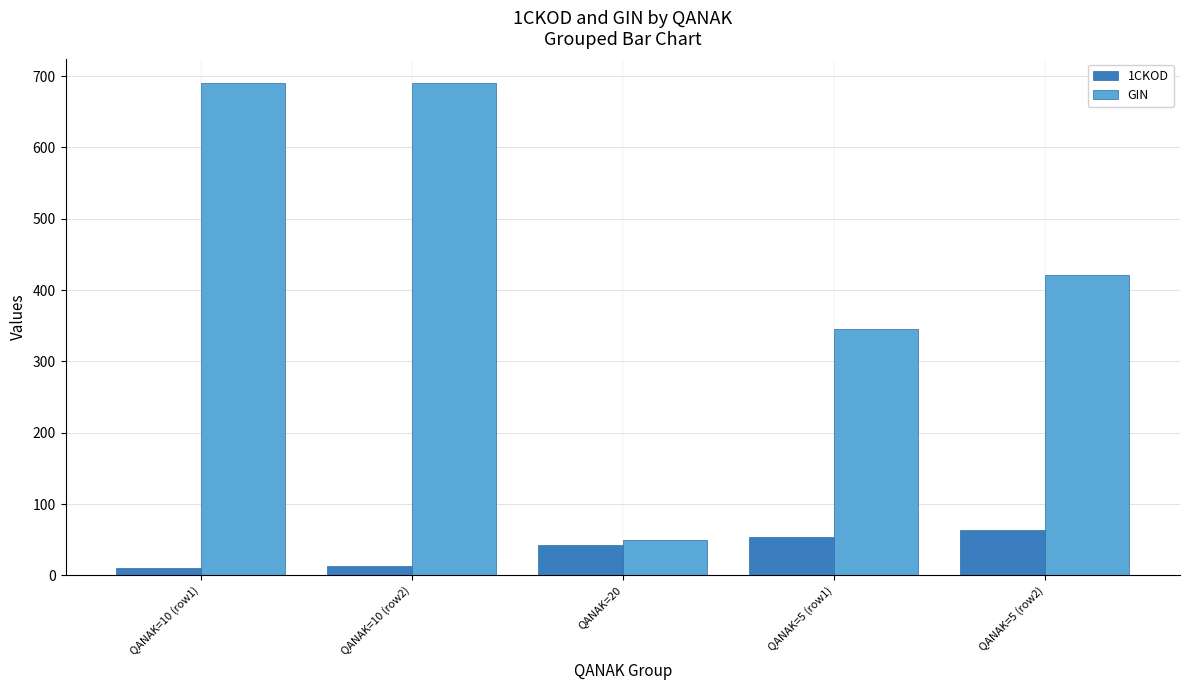

Rank the series at QANAK=10 (row1) from highest to lowest value.

GIN, 1CKOD